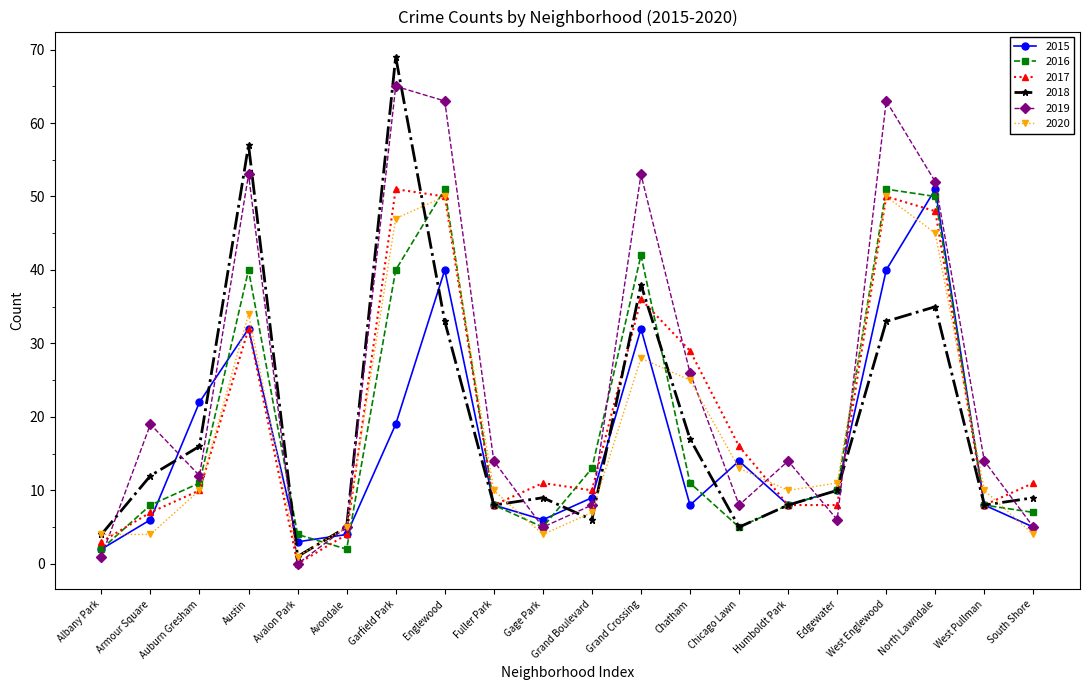

Count the number of categories in the chart.

20